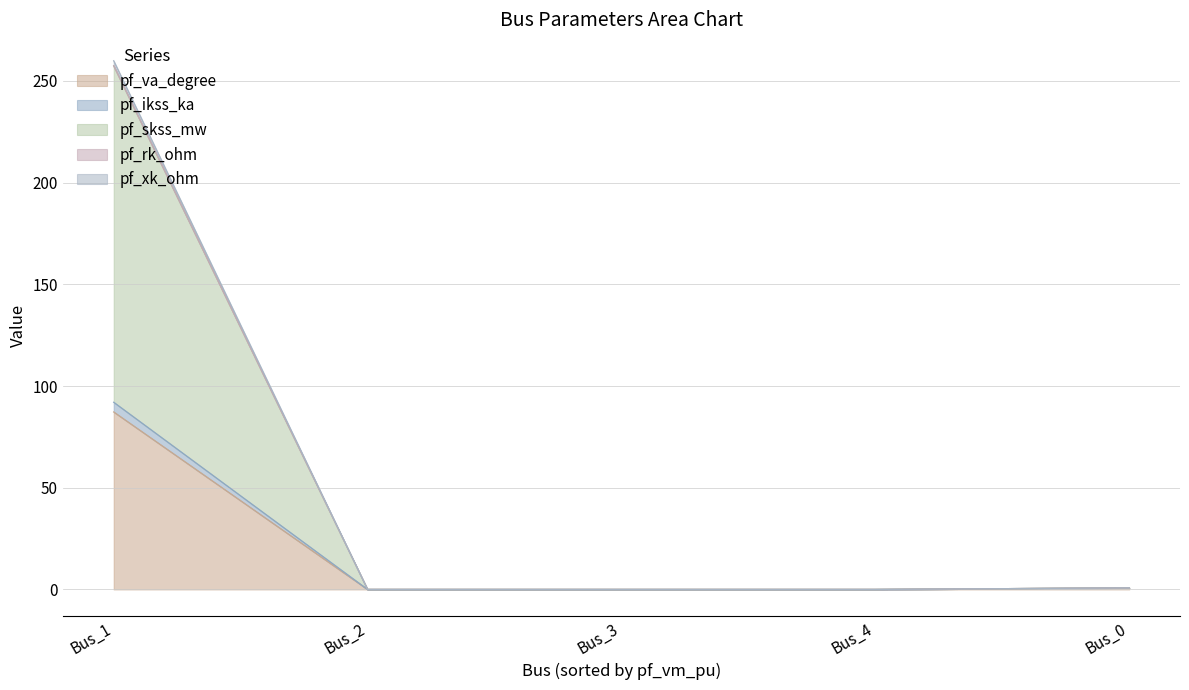

What are all the series names shown in the legend?

pf_va_degree, pf_ikss_ka, pf_skss_mw, pf_rk_ohm, pf_xk_ohm